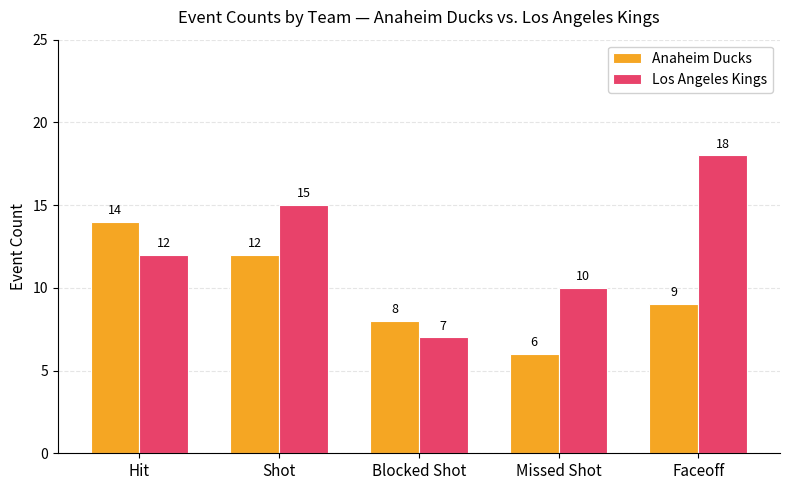

What is the minimum value for Los Angeles Kings?

7